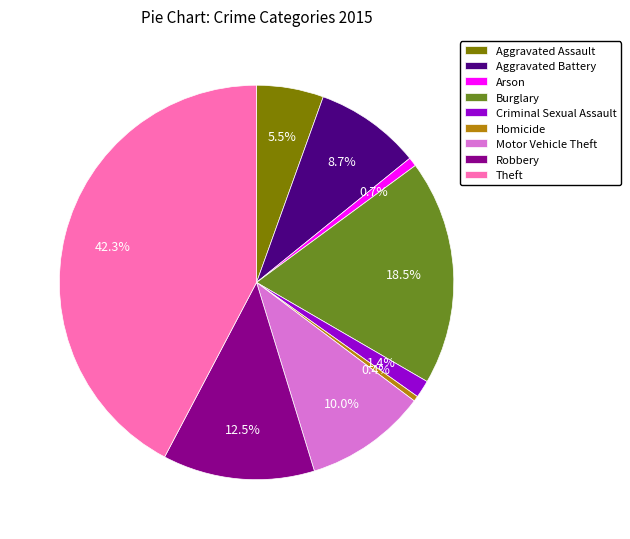

To the nearest percent, what portion does Motor Vehicle Theft represent?

10%